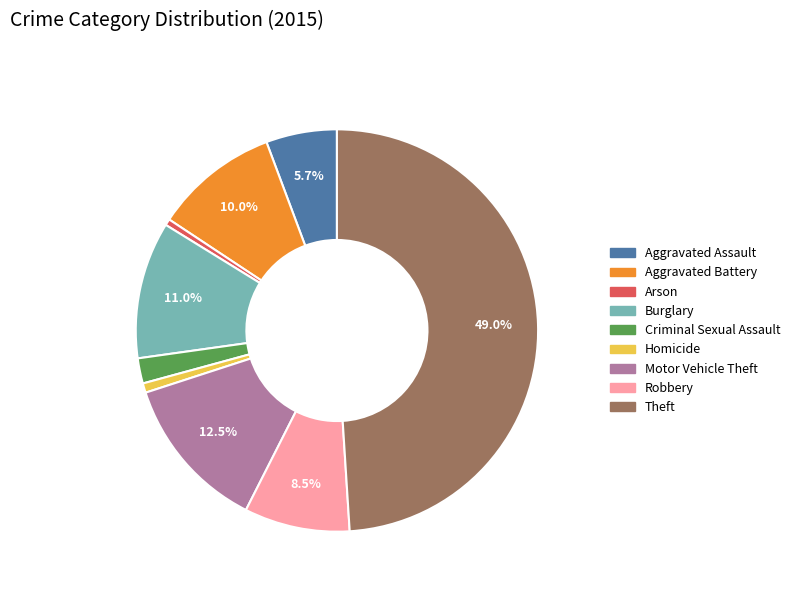

Between Criminal Sexual Assault and Aggravated Battery, which is larger?

Aggravated Battery